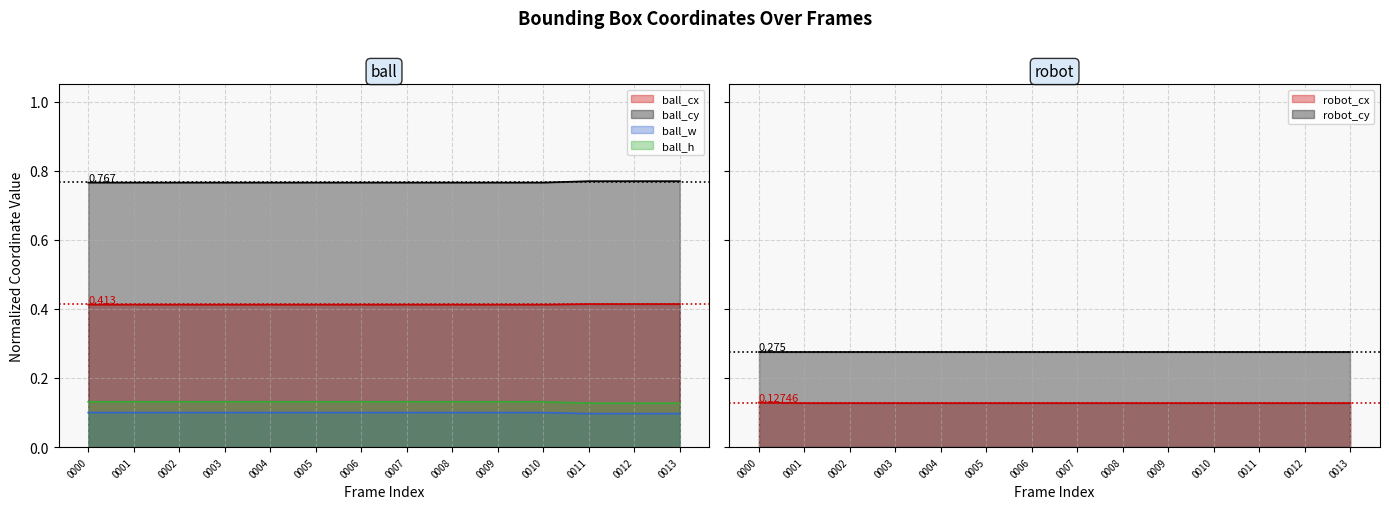

What is the total value across all series at 0007?

1.5